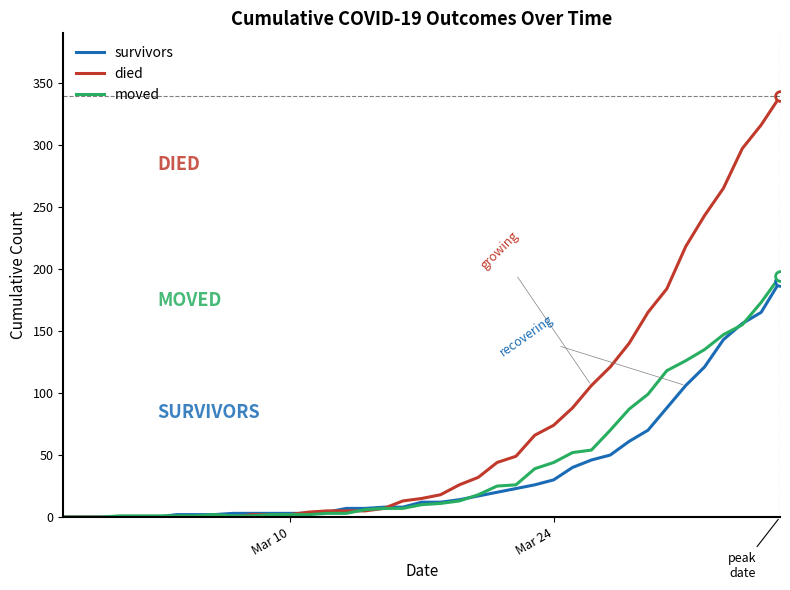

Which series has the largest total across all categories?

died